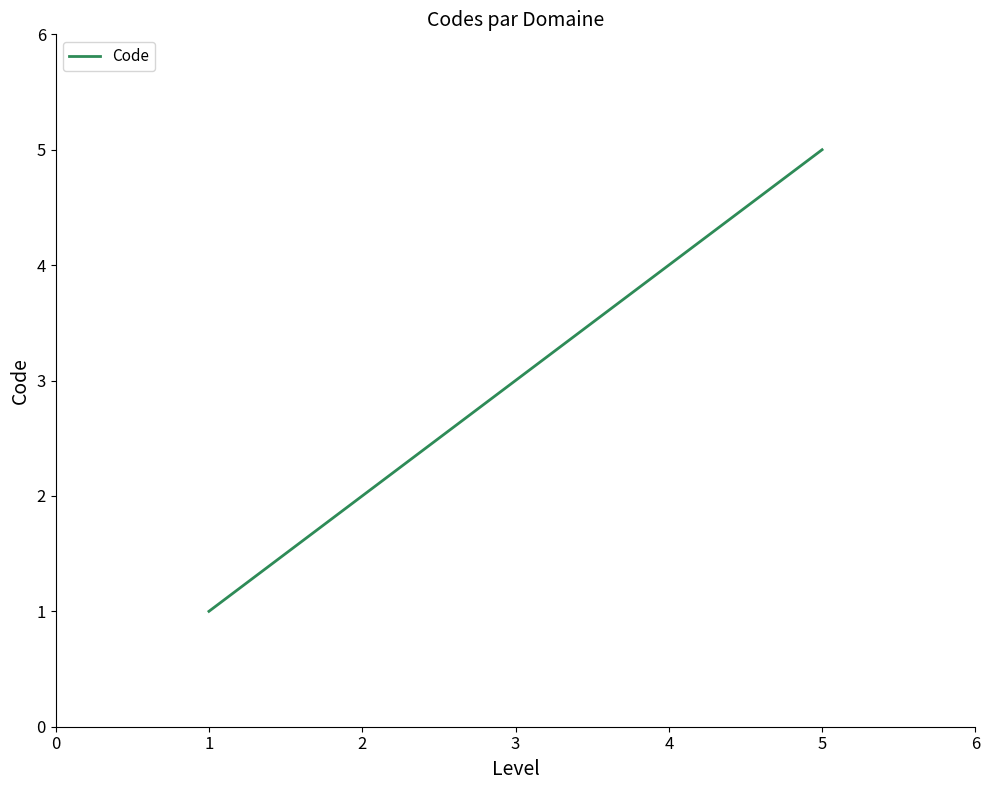

At which category does the chart reach its peak across all series?

5